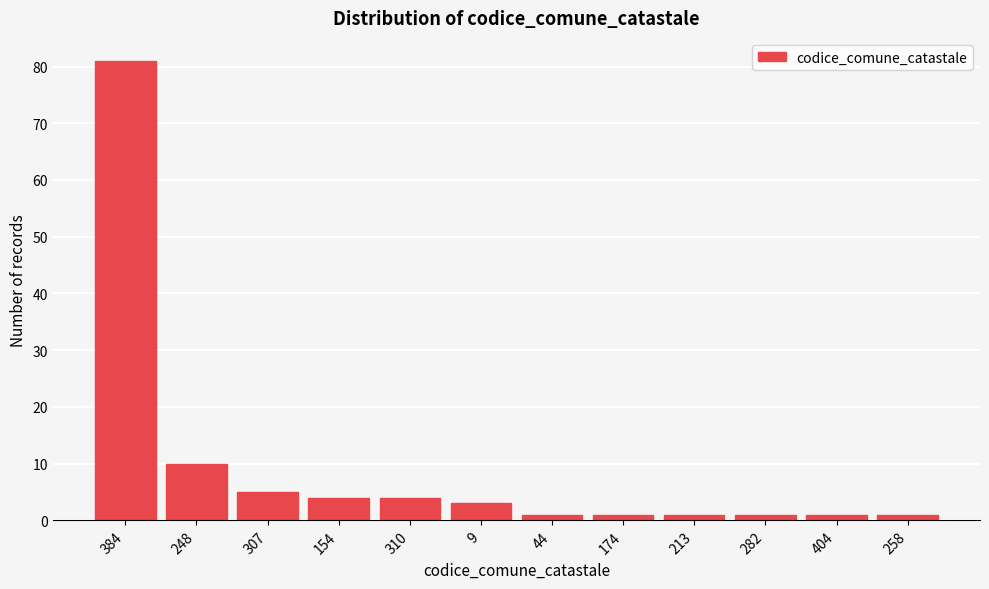

Reading right to left, list all the values displayed in this chart.

1	1	1	1	1	1	3	4	4	5	10	81